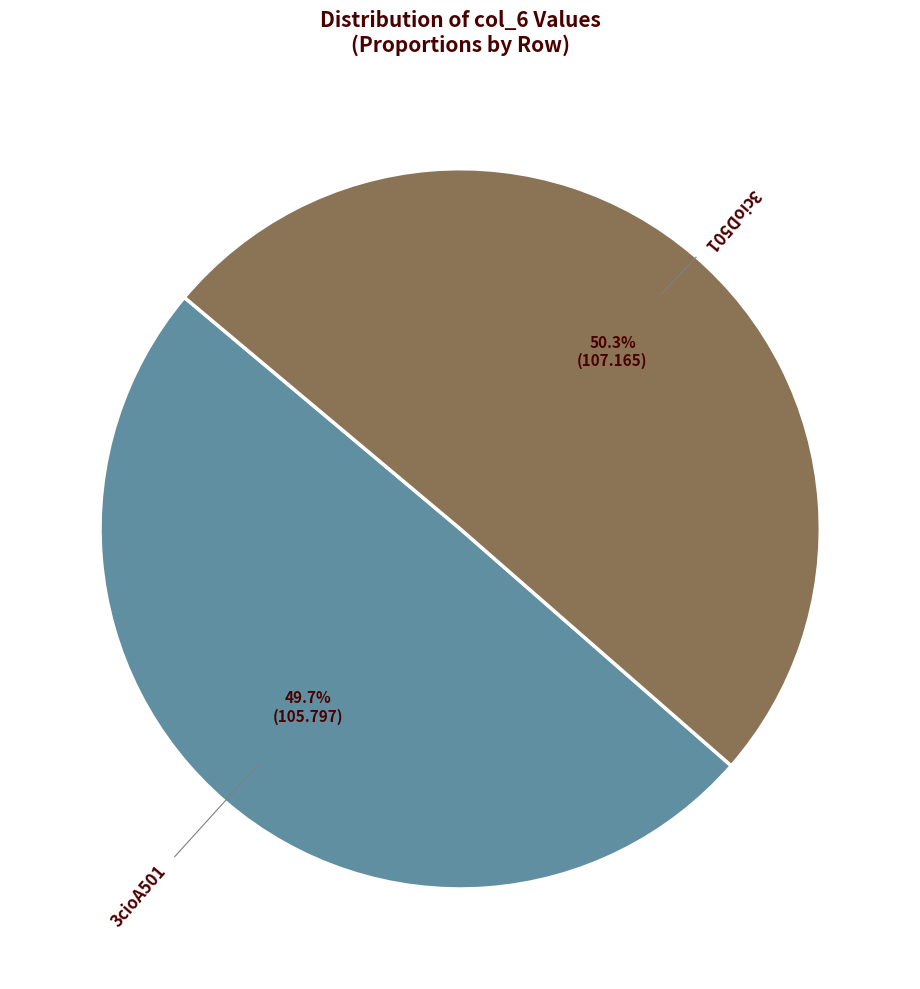

How many slices are in this pie chart?

2